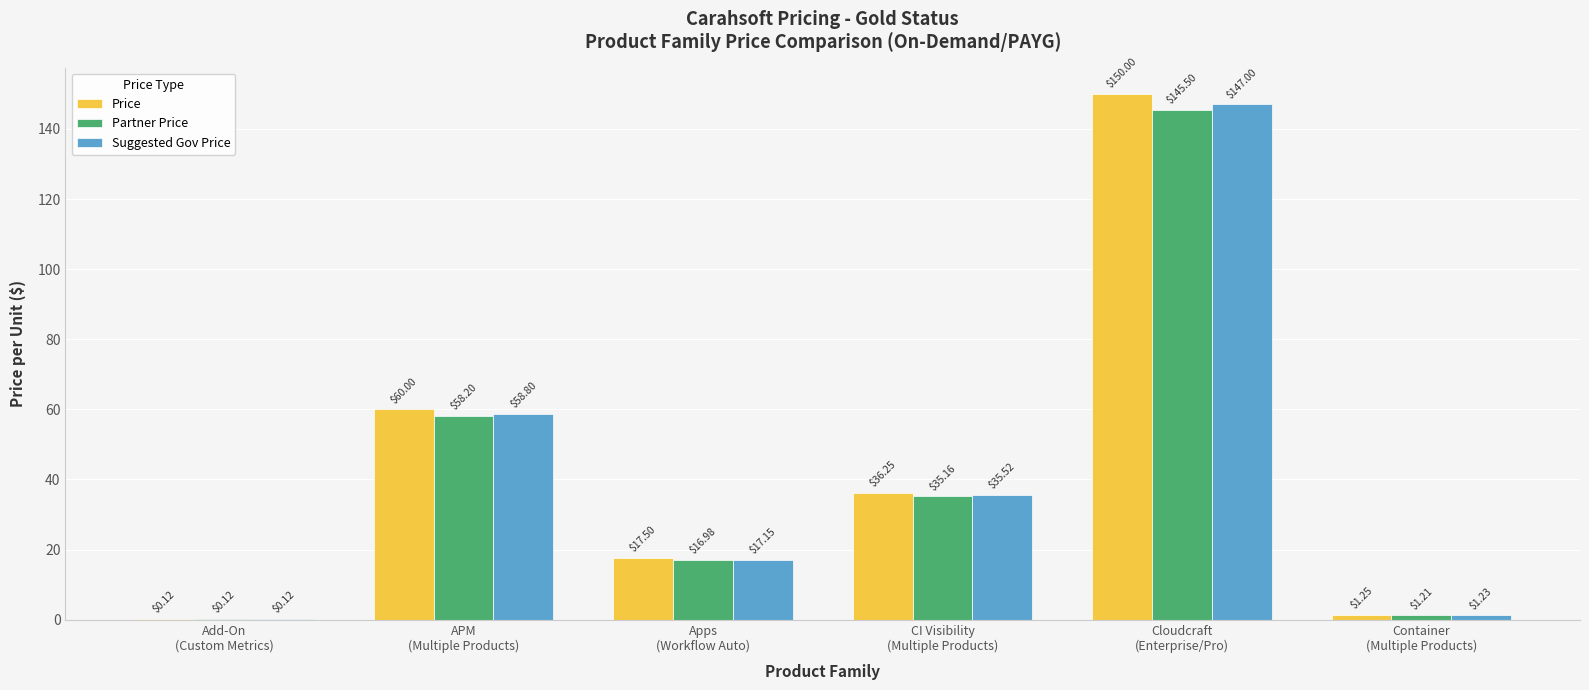

Which series has the largest total across all categories?

Price